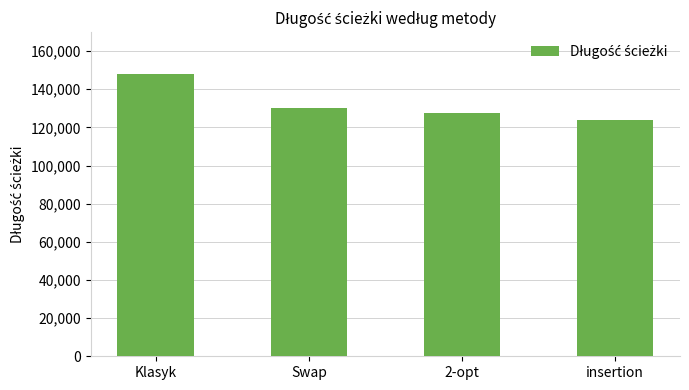

What position from the left is Klasyk?

1